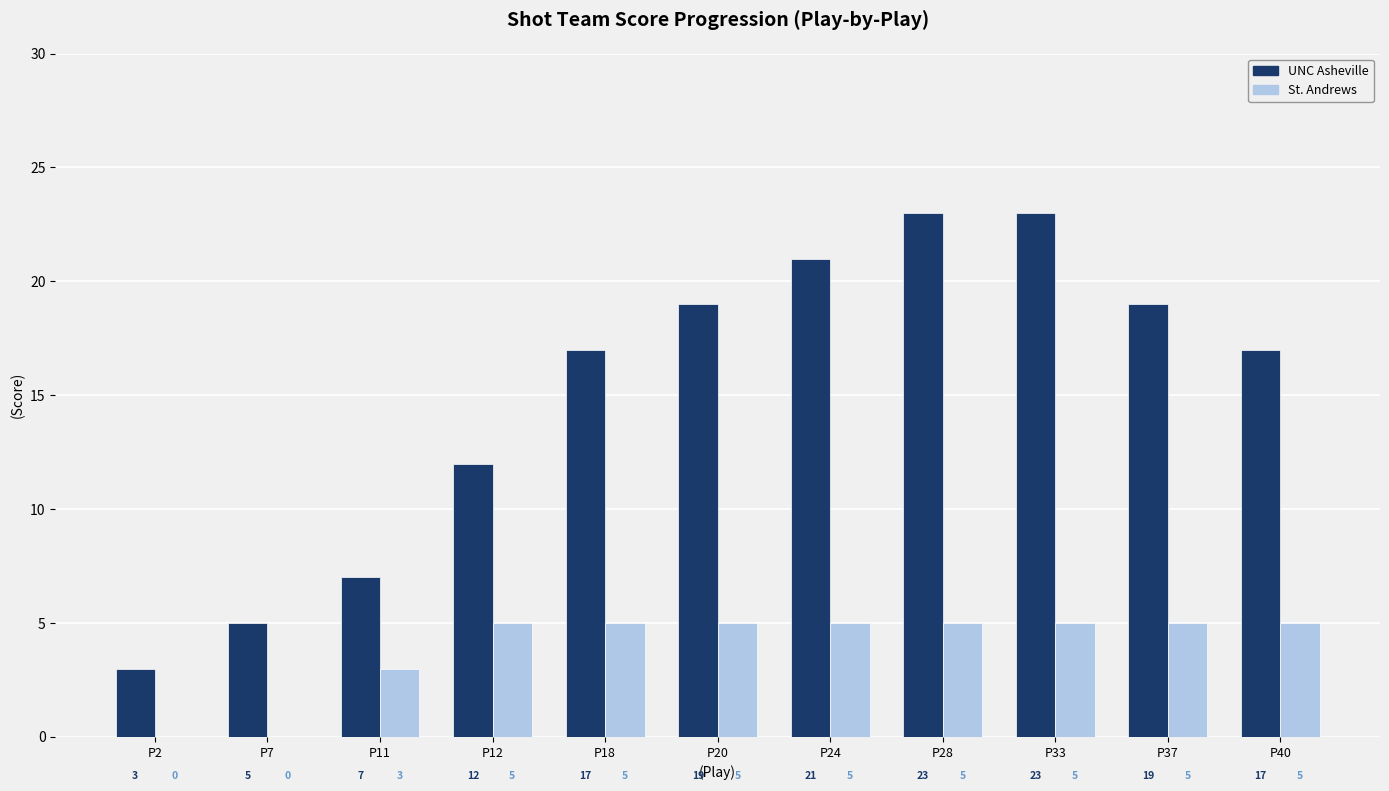

What is the total value across all series at P11?

10